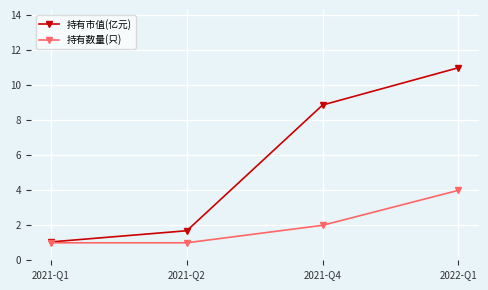

Reading left to right, extract all data points from this chart.

持有市值(亿元): 2021-Q1=1.1	2021-Q2=1.7	2021-Q4=8.9	2022-Q1=11.0
持有数量(只): 2021-Q1=1.0	2021-Q2=1.0	2021-Q4=2.0	2022-Q1=4.0